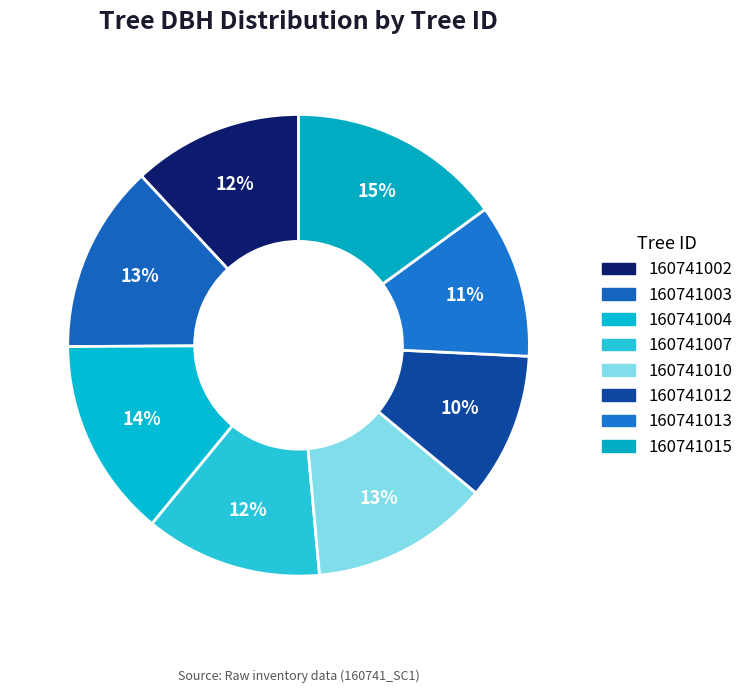

Is it true that 160741003 is 13% of the pie?

True